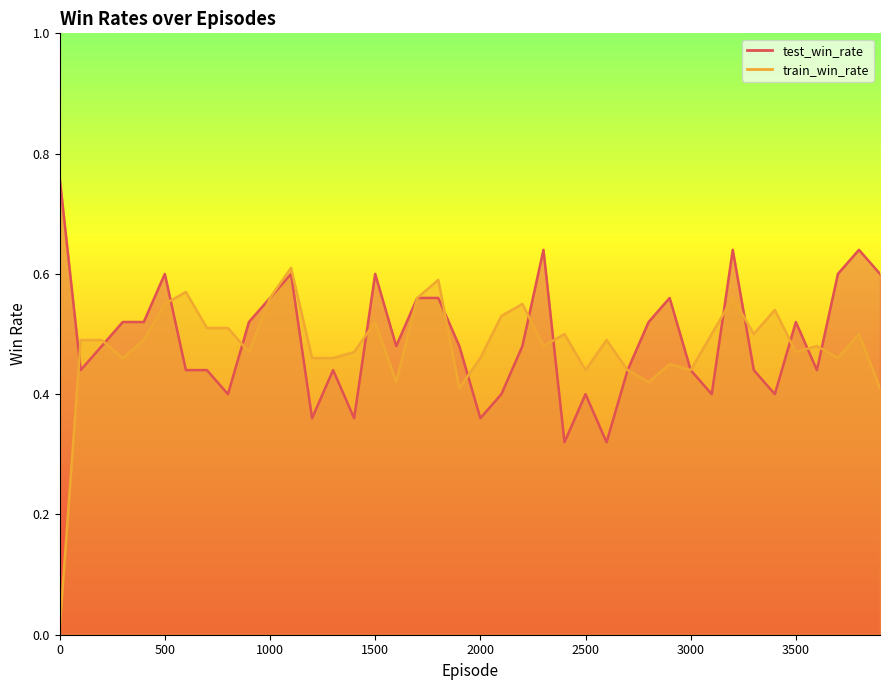

Is the value of test_win_rate at 3800 greater than the value of train_win_rate at 1600?

Yes